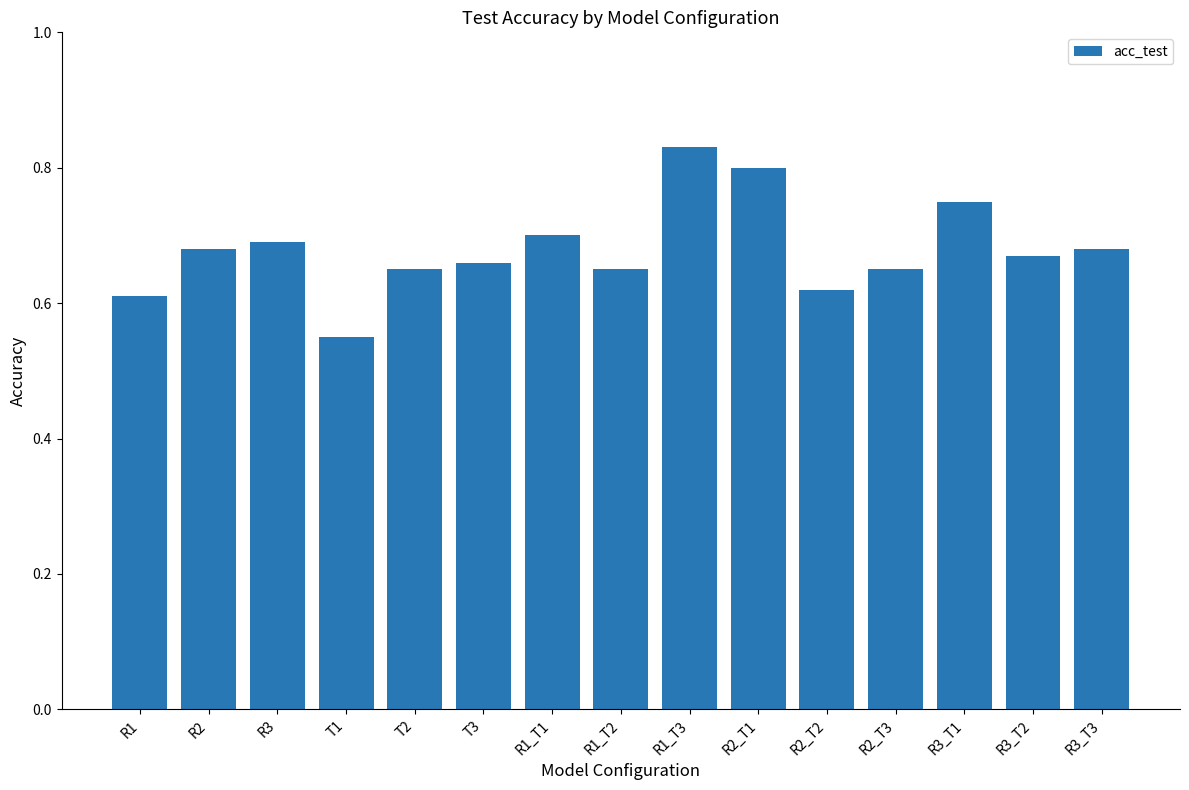

Is it true that the value at R3_T3 is 0.7?

True